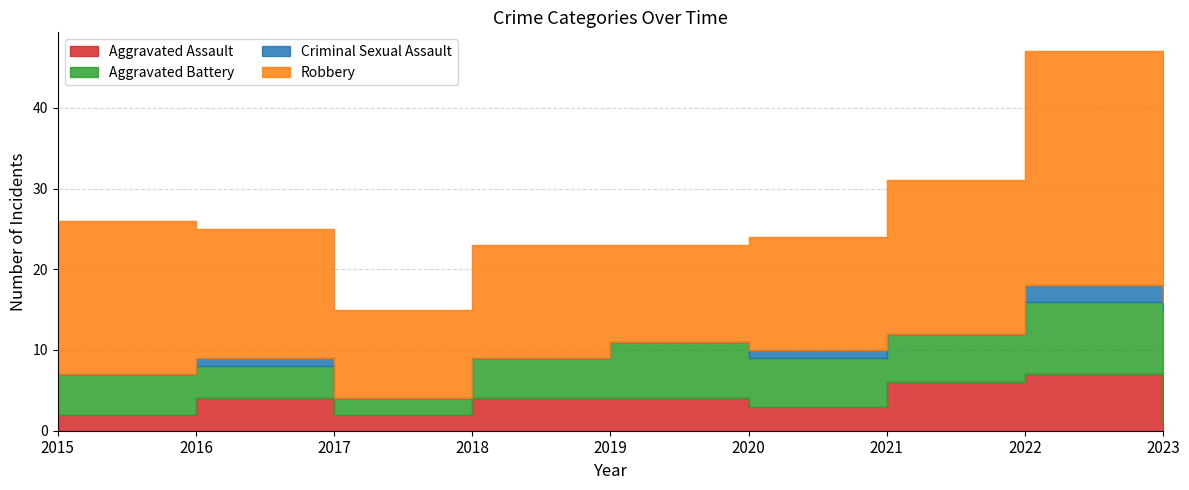

At how many categories does at least one series exceed 21?

1